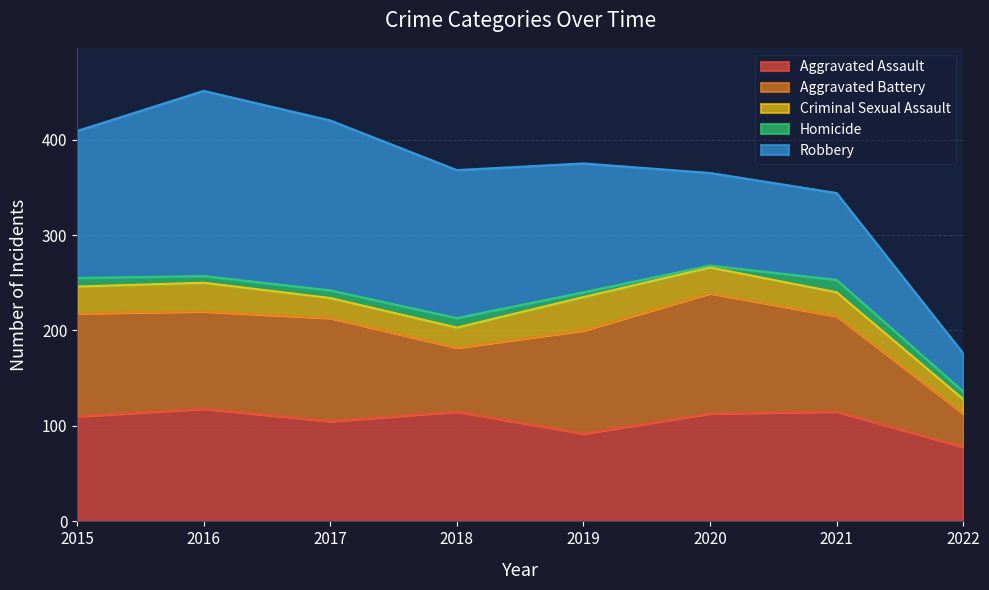

What is the difference between the highest and lowest values at 2017?

170